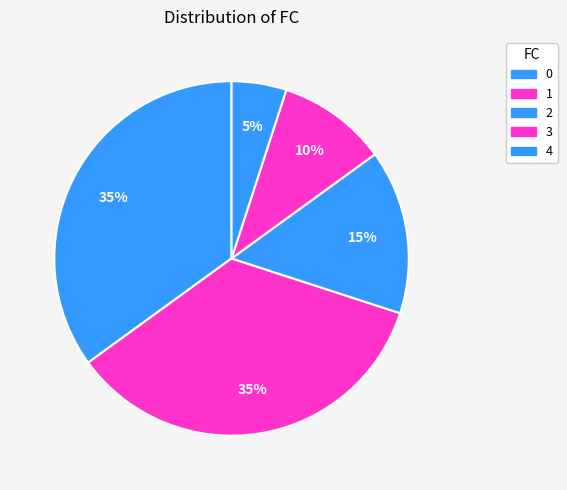

How many slices are in this pie chart?

5